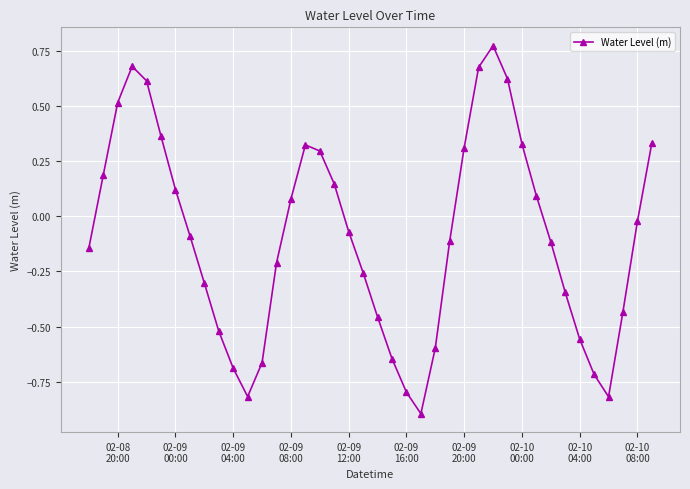

What is the difference between the maximum and minimum values?

1.7